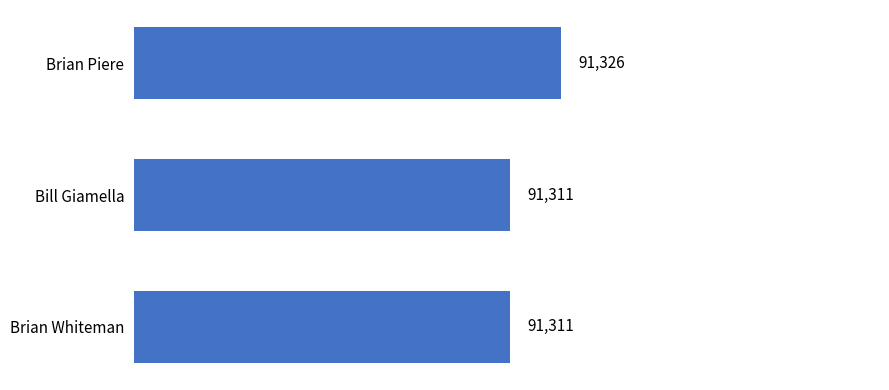

The chart shows a value of 91326 at Brian Piere. True or false?

True